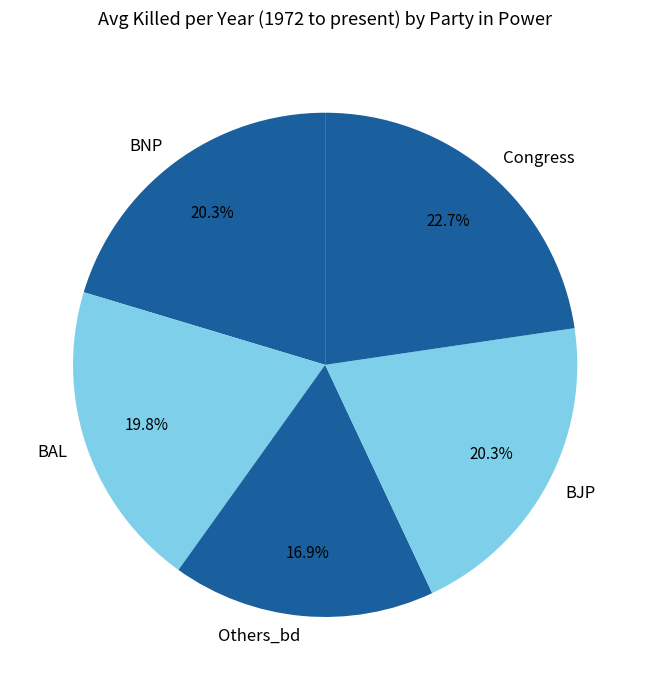

True or false: BAL accounts for 20% of the total.

True